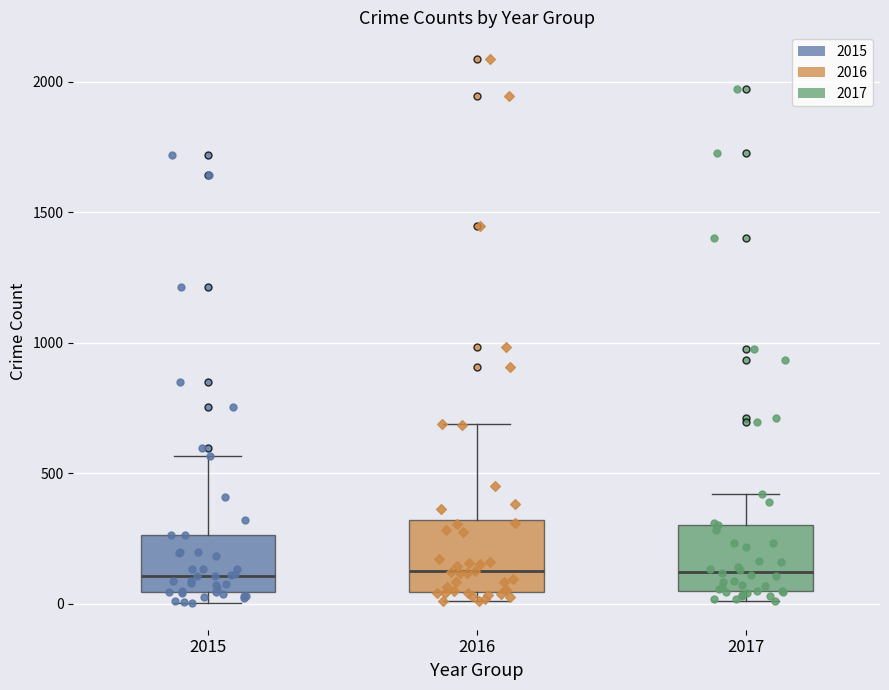

Reading left to right, transcribe this box plot: for each box, give where its median line is, the range the box spans, and where its two whiskers end, as read against the y-axis. The values are not printed on the chart, so give them approximately, as read against the axis.

2015: median 100, box 50 to 250, whiskers 0 to 550
2016: median 150, box 50 to 300, whiskers 0 to 700
2017: median 100, box 50 to 300, whiskers 0 to 400